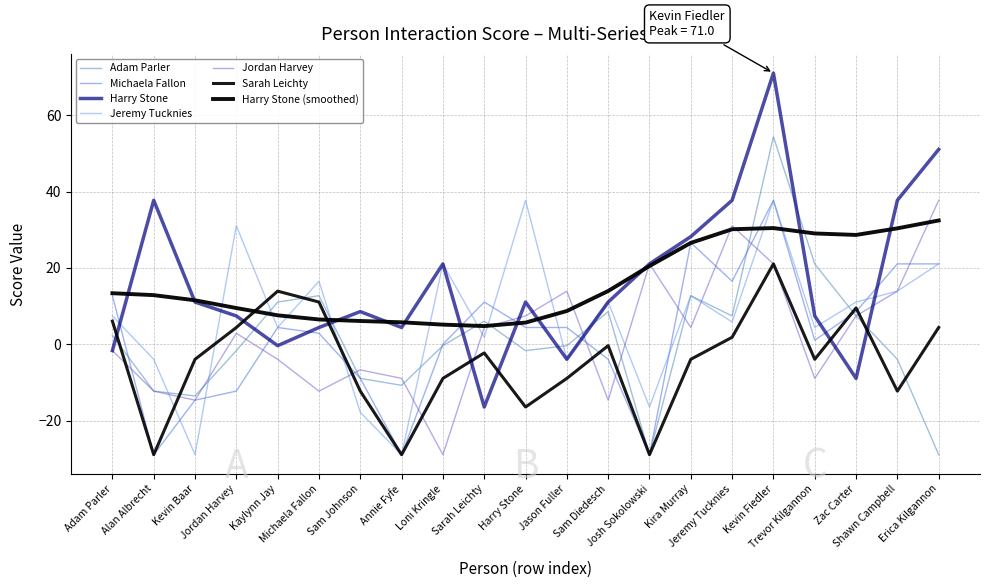

Reading right to left, list all the values displayed in this chart.

Adam Parler: Erica Kilgannon=-29.0	Shawn Campbell=-4.0	Zac Carter=7.4	Trevor Kilgannon=21.0	Kevin Fiedler=54.4	Jeremy Tucknies=7.4	Kira Murray=12.7	Josh Sokolowski=-29.0	Sam Diedesch=8.5	Jason Fuller=-0.4	Harry Stone=-1.7	Sarah Leichty=6.0	Loni Kringle=-0.4	Annie Fyfe=-10.8	Sam Johnson=-9.0	Michaela Fallon=12.7	Kaylynn Jay=11.0	Jordan Harvey=-1.7	Kevin Baar=-13.6	Alan Albrecht=-12.3	Adam Parler=2.3
Michaela Fallon: Erica Kilgannon=21.0	Shawn Campbell=21.0	Zac Carter=8.5	Trevor Kilgannon=1.0	Kevin Fiedler=37.7	Jeremy Tucknies=16.5	Kira Murray=26.6	Josh Sokolowski=-29.0	Sam Diedesch=-4.0	Jason Fuller=4.4	Harry Stone=4.4	Sarah Leichty=11.0	Loni Kringle=0.0	Annie Fyfe=-29.0	Sam Johnson=-9.0	Michaela Fallon=2.9	Kaylynn Jay=4.4	Jordan Harvey=-12.3	Kevin Baar=-14.7	Alan Albrecht=-29.0	Adam Parler=12.7
Harry Stone: Erica Kilgannon=51.0	Shawn Campbell=37.7	Zac Carter=-9.0	Trevor Kilgannon=7.4	Kevin Fiedler=71.0	Jeremy Tucknies=37.7	Kira Murray=28.2	Josh Sokolowski=21.0	Sam Diedesch=11.0	Jason Fuller=-4.0	Harry Stone=11.0	Sarah Leichty=-16.5	Loni Kringle=21.0	Annie Fyfe=4.4	Sam Johnson=8.5	Michaela Fallon=4.4	Kaylynn Jay=-0.4	Jordan Harvey=7.4	Kevin Baar=11.0	Alan Albrecht=37.7	Adam Parler=-1.7
Jeremy Tucknies: Erica Kilgannon=21.0	Shawn Campbell=13.9	Zac Carter=11.0	Trevor Kilgannon=4.4	Kevin Fiedler=37.7	Jeremy Tucknies=5.8	Kira Murray=12.7	Josh Sokolowski=-16.5	Sam Diedesch=11.0	Jason Fuller=-4.0	Harry Stone=37.7	Sarah Leichty=1.8	Loni Kringle=21.0	Annie Fyfe=-29.0	Sam Johnson=-17.8	Michaela Fallon=16.5	Kaylynn Jay=4.4	Jordan Harvey=31.0	Kevin Baar=-29.0	Alan Albrecht=-4.0	Adam Parler=7.4
Jordan Harvey: Erica Kilgannon=37.7	Shawn Campbell=13.9	Zac Carter=7.4	Trevor Kilgannon=-9.0	Kevin Fiedler=21.0	Jeremy Tucknies=31.0	Kira Murray=4.4	Josh Sokolowski=21.0	Sam Diedesch=-14.7	Jason Fuller=13.9	Harry Stone=7.4	Sarah Leichty=4.4	Loni Kringle=-29.0	Annie Fyfe=-9.0	Sam Johnson=-6.7	Michaela Fallon=-12.3	Kaylynn Jay=-4.0	Jordan Harvey=2.9	Kevin Baar=-14.7	Alan Albrecht=-12.3	Adam Parler=-1.7
Sarah Leichty: Erica Kilgannon=4.4	Shawn Campbell=-12.3	Zac Carter=9.5	Trevor Kilgannon=-4.0	Kevin Fiedler=21.0	Jeremy Tucknies=1.8	Kira Murray=-4.0	Josh Sokolowski=-29.0	Sam Diedesch=-0.4	Jason Fuller=-9.0	Harry Stone=-16.5	Sarah Leichty=-2.3	Loni Kringle=-9.0	Annie Fyfe=-29.0	Sam Johnson=-12.3	Michaela Fallon=11.0	Kaylynn Jay=13.9	Jordan Harvey=4.4	Kevin Baar=-4.0	Alan Albrecht=-29.0	Adam Parler=6.0